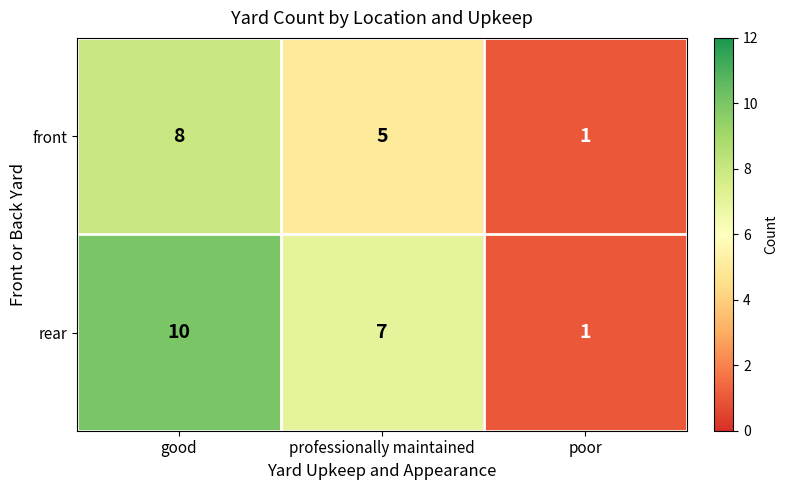

Rank the series by their maximum value, from lowest to highest.

front, rear